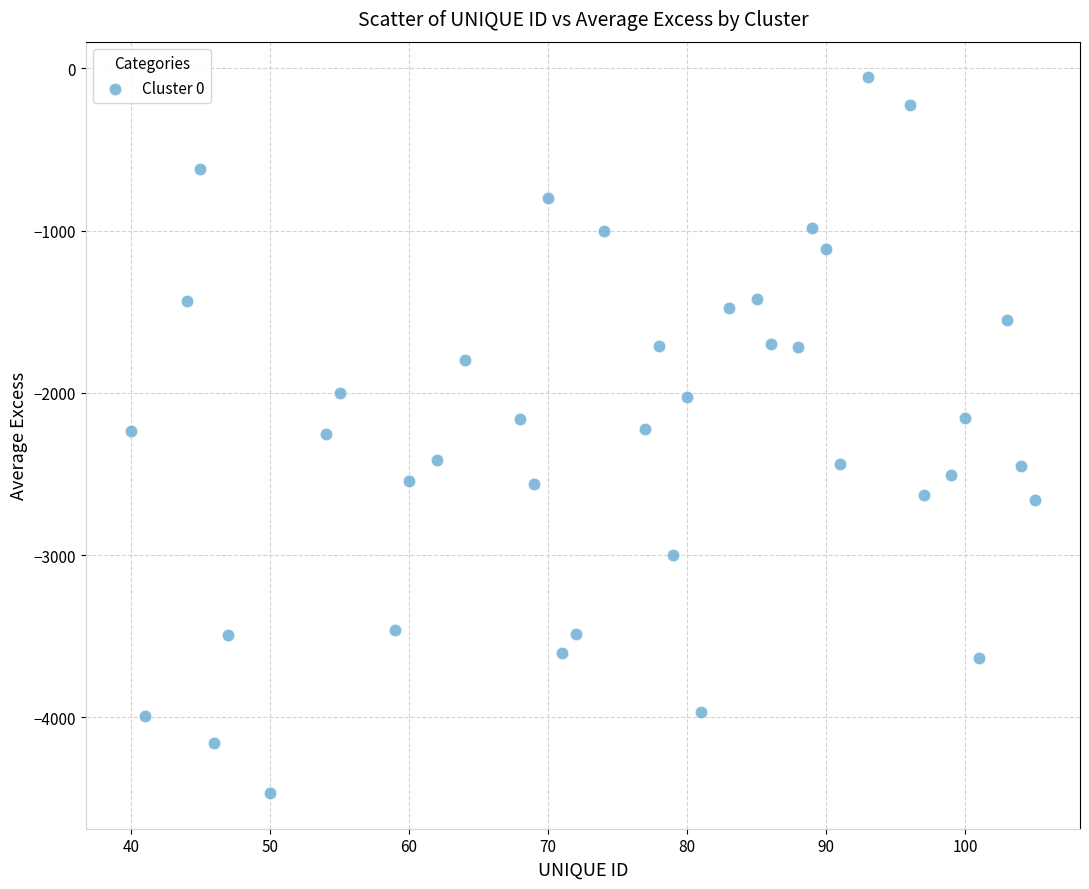

What is the range of X values (max minus min)?

65.0